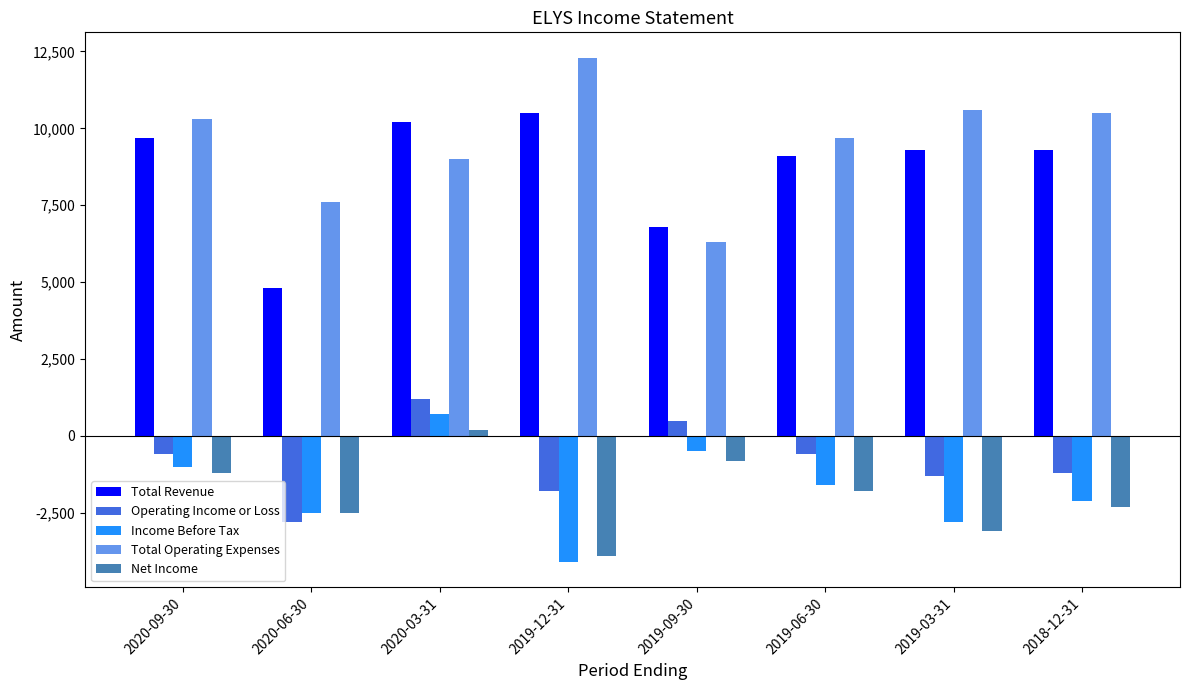

True or false: Total Revenue has a value of 9700 at 2020-09-30.

True